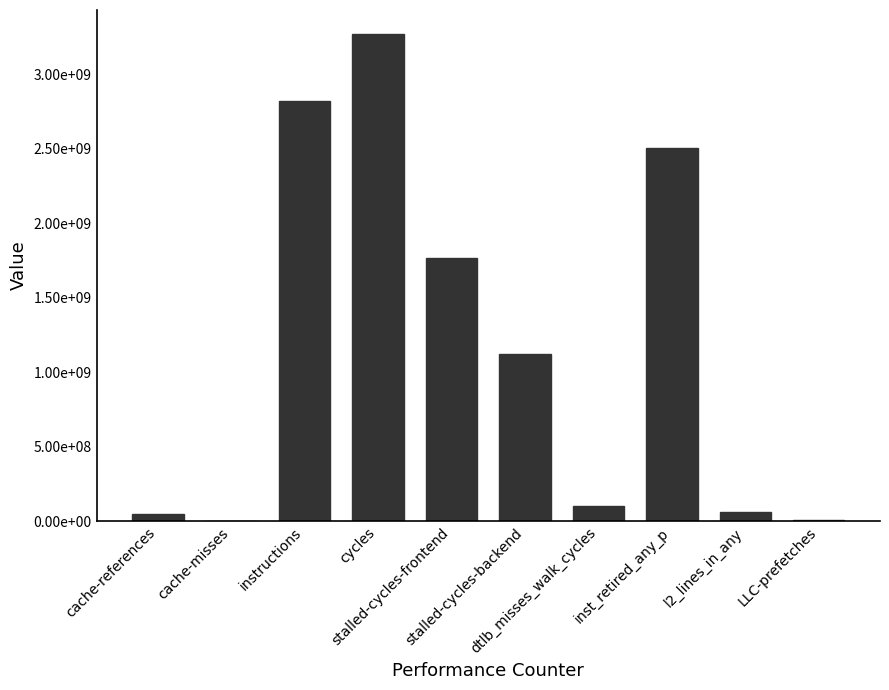

At which category does the chart reach its minimum across all series?

cache-misses